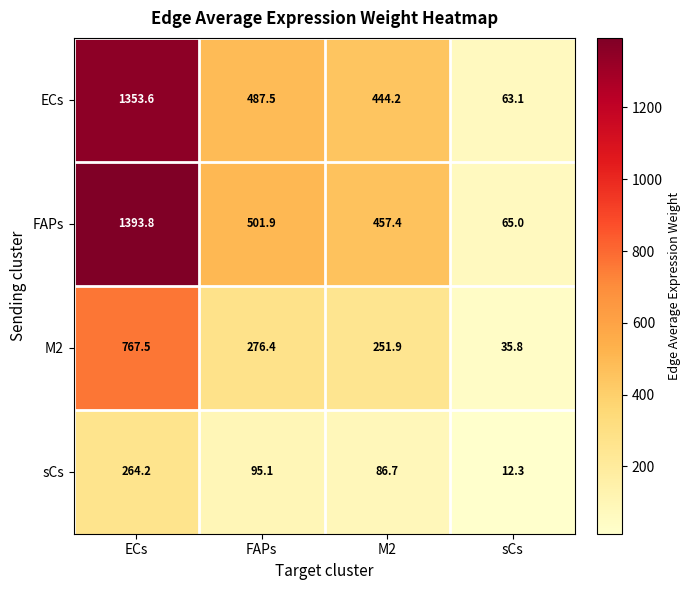

What is the approximate value of ECs at ECs?

1353.6